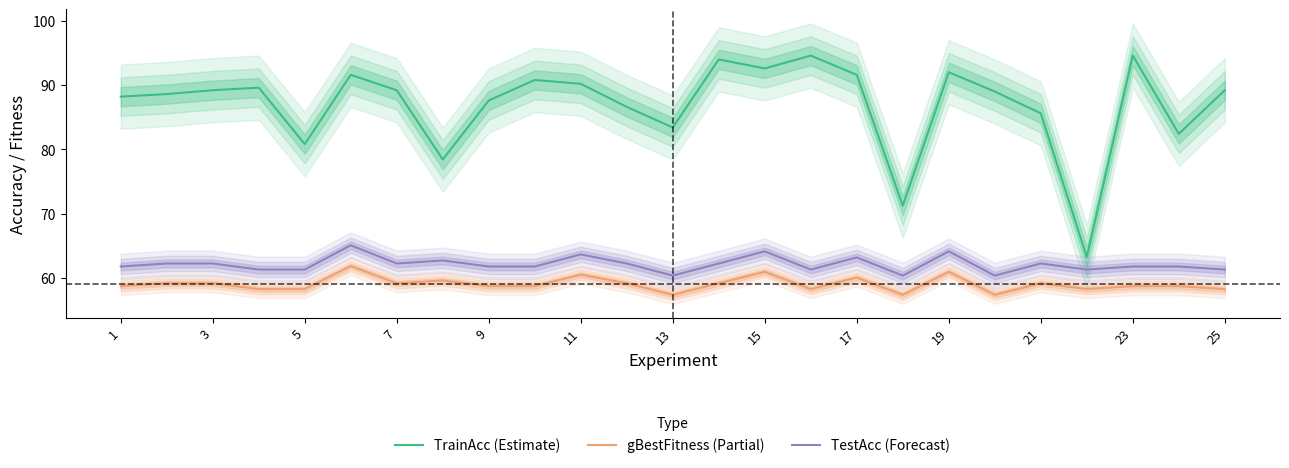

In gBestFitness (Partial), how many points are higher than both neighbors (excluding endpoints)?

8